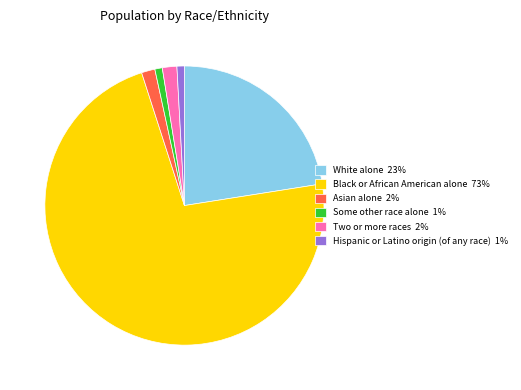

Is Black or African American alone the majority of the pie?

Yes